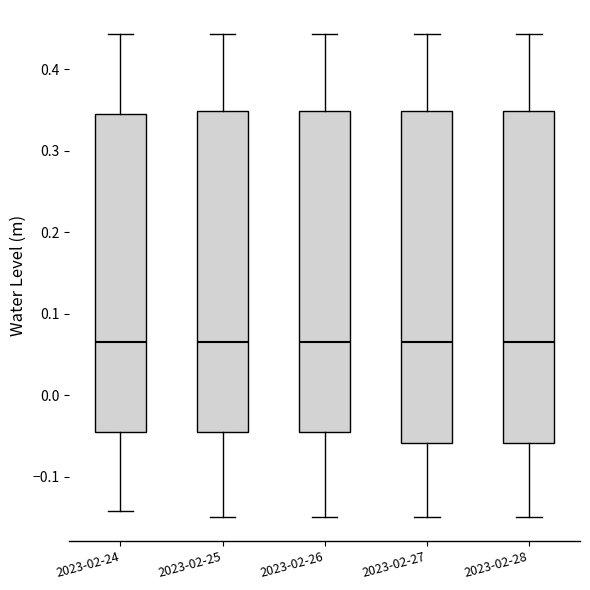

Where is the upper edge of the box for 2023-02-28 on the y-axis? The values are not printed on the chart, so give them approximately, as read against the axis.

0.35